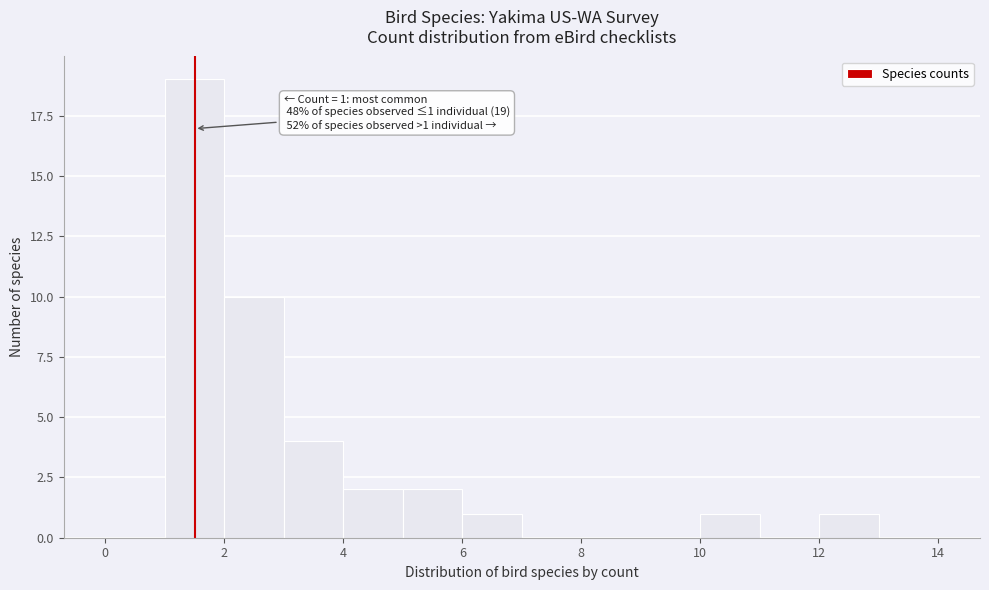

Over which range of the x-axis is the bar tallest?

1 to 2